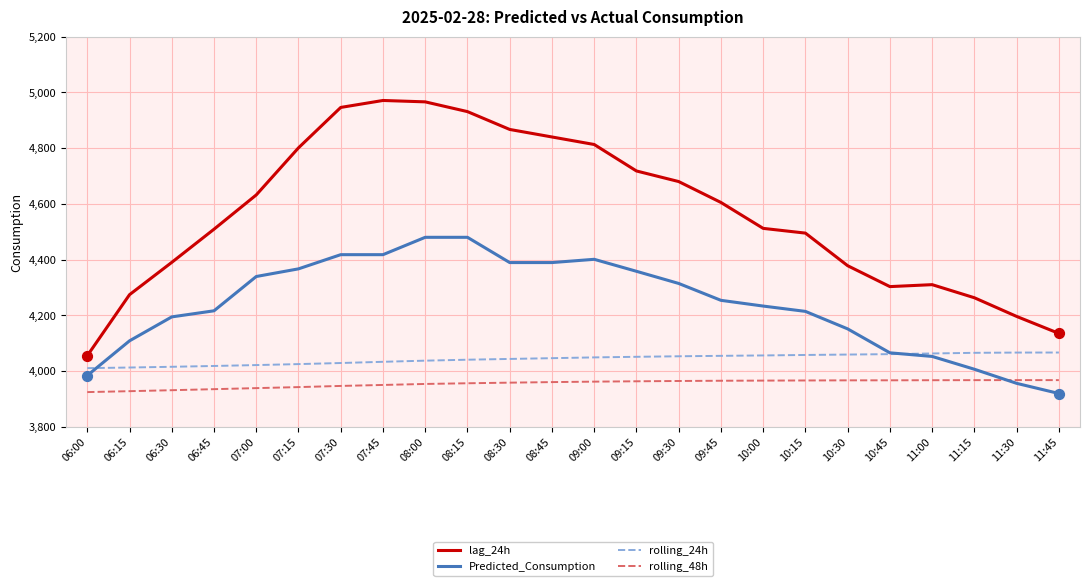

Which series has the largest range (max minus min)?

lag_24h